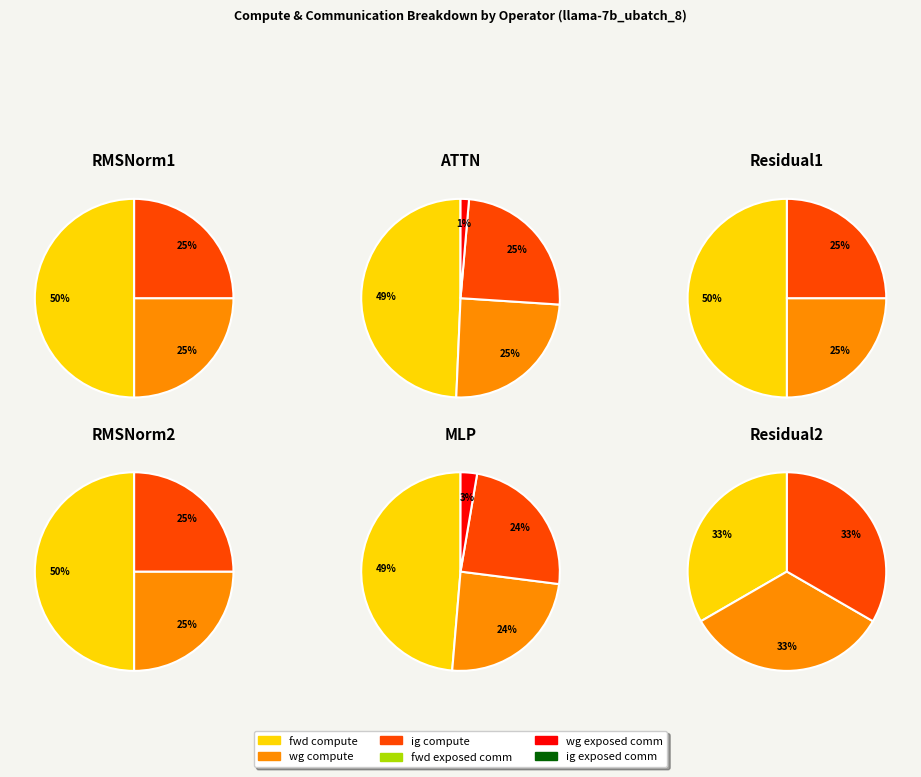

The ig compute slice represents 19% of the pie. True or false?

False